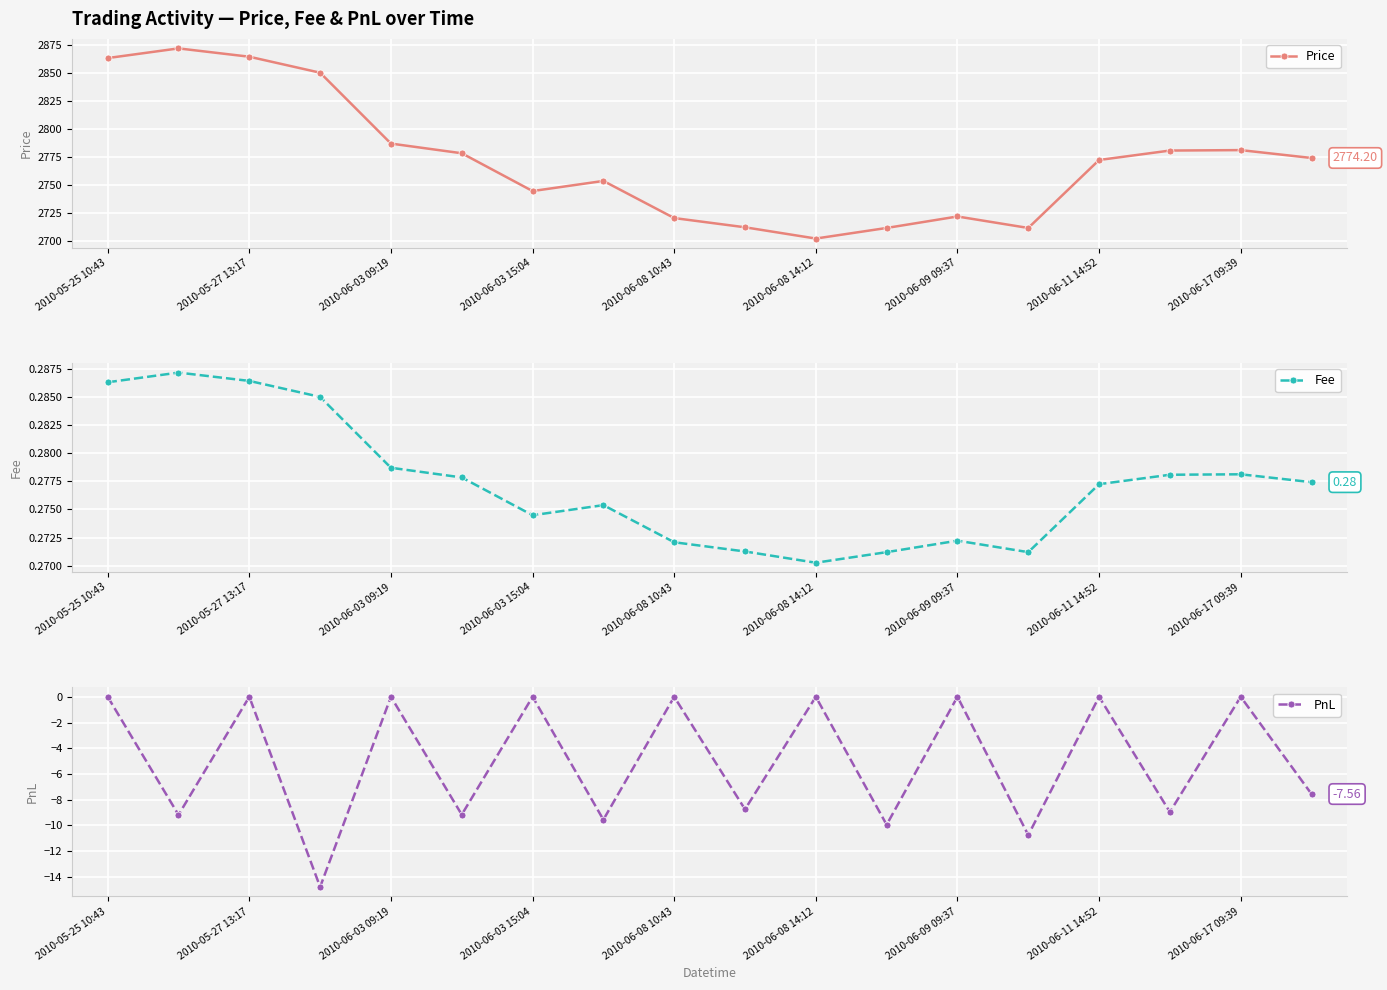

Which has a higher value, 11 or 15?

15